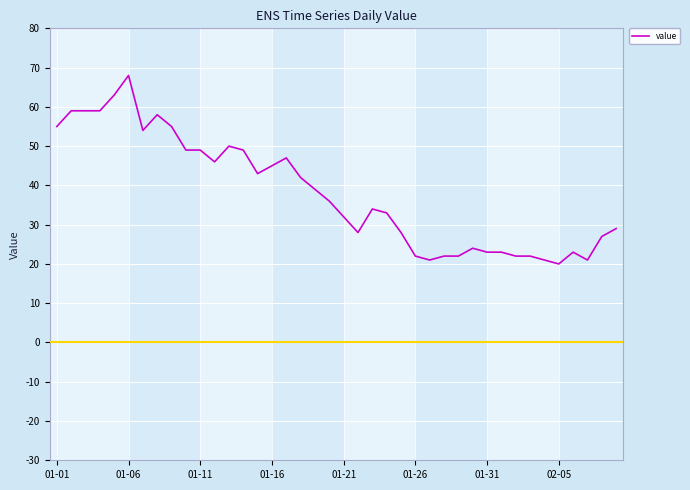

How many lines are shown in the chart?

1